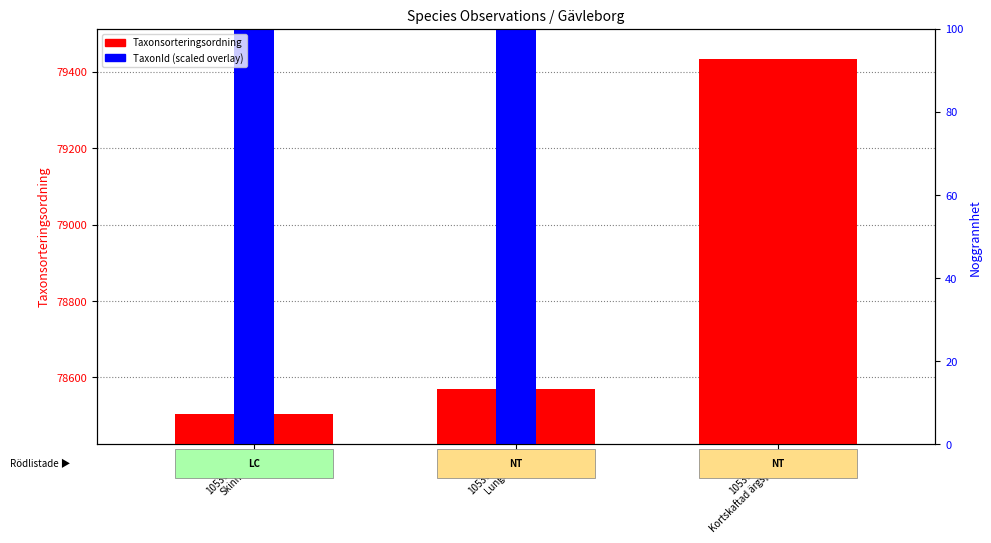

Where does the data first go above 78569?

105307021
Kortskaftad ärgspik